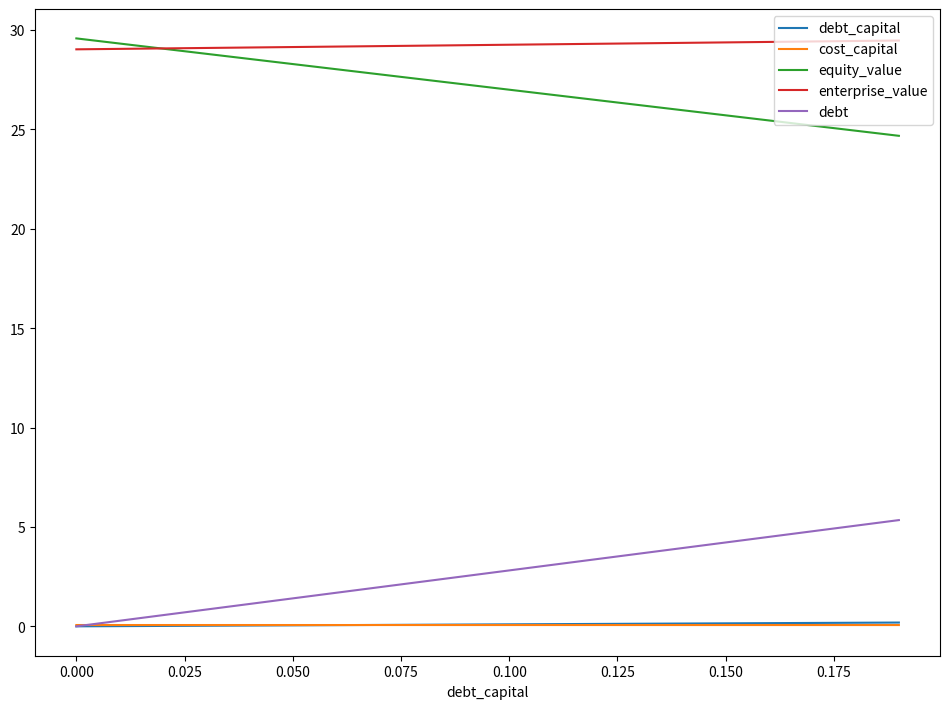

Which series has the largest total across all categories?

enterprise_value